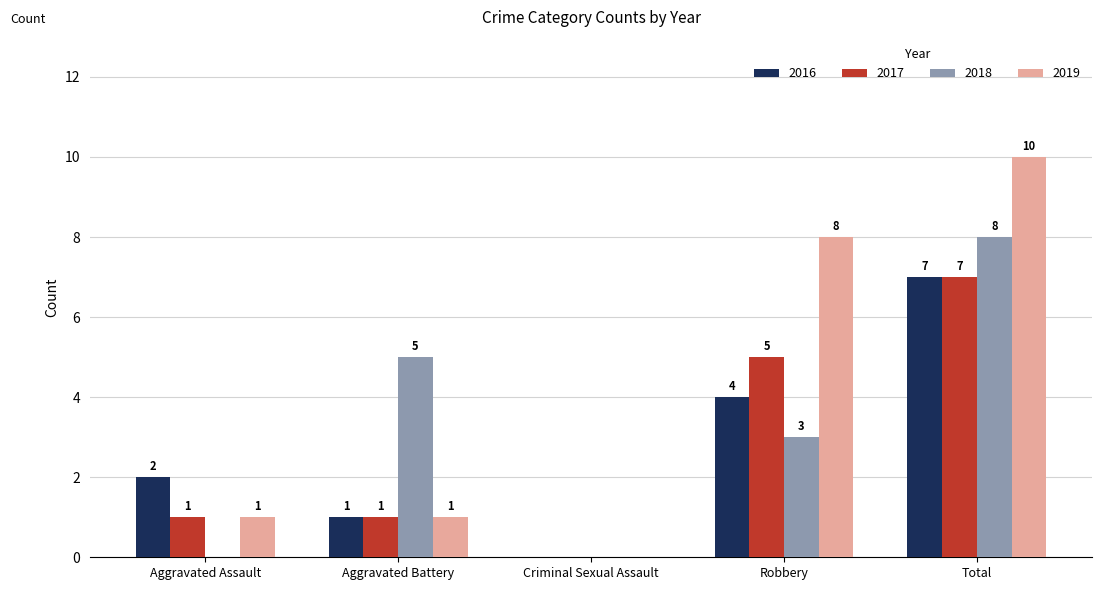

Is the value of 2018 at Robbery greater than the value of 2016 at Robbery?

No